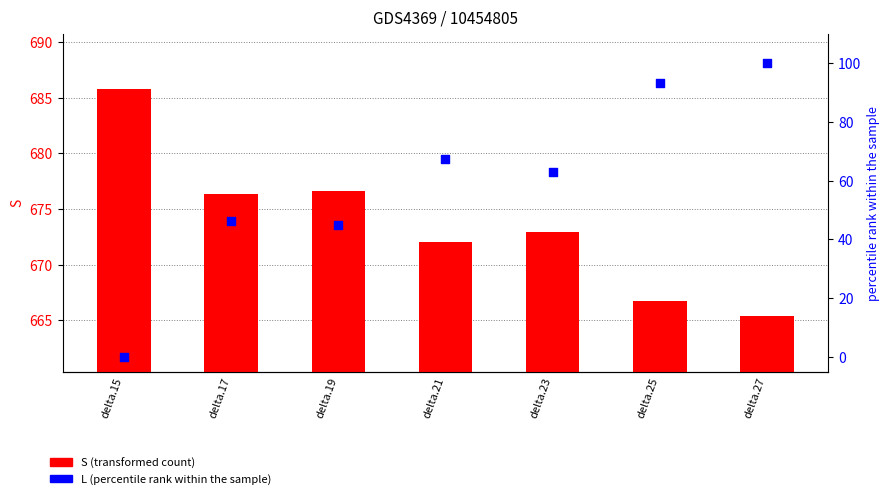

Which series has the largest Y range (max minus min)?

L (percentile rank)